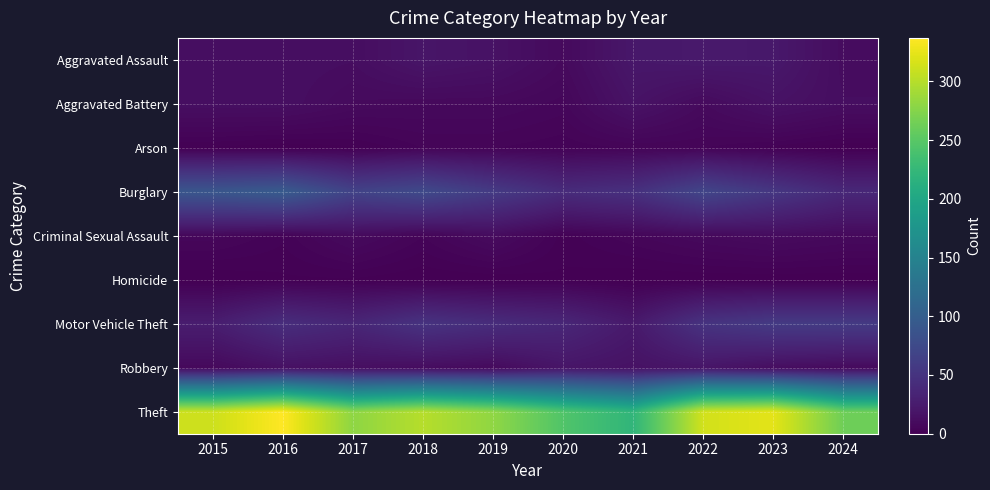

List the series in order of their peak value, lowest first.

Homicide, Arson, Criminal Sexual Assault, Aggravated Battery, Robbery, Aggravated Assault, Motor Vehicle Theft, Burglary, Theft